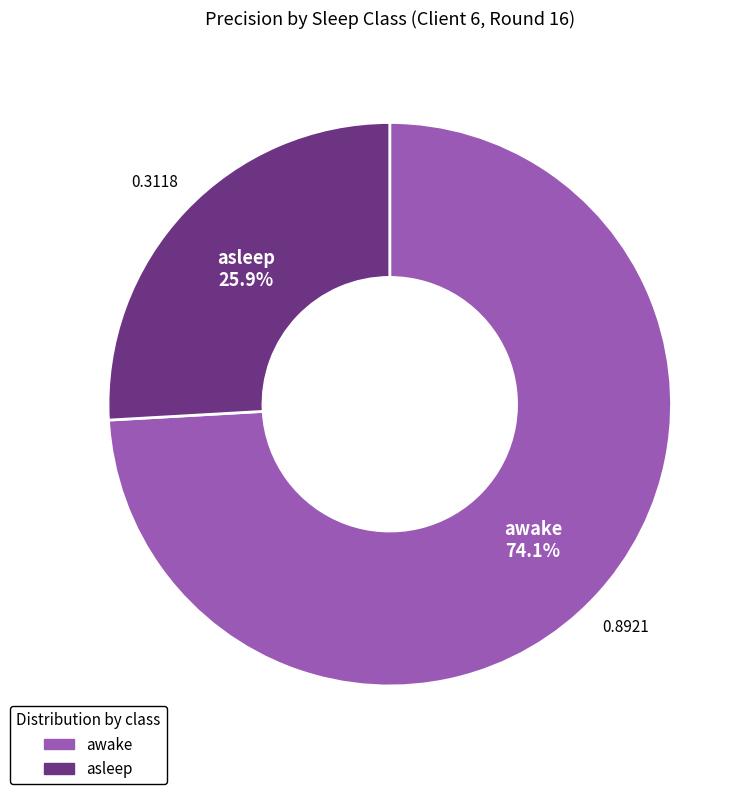

Rank the categories by value from lowest to highest.

asleep, awake